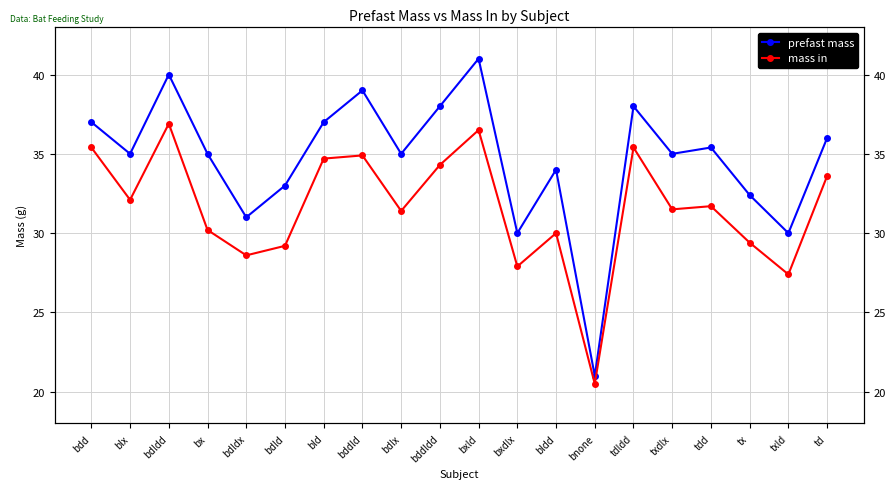

True or false: mass in and prefast mass cross at least once.

False